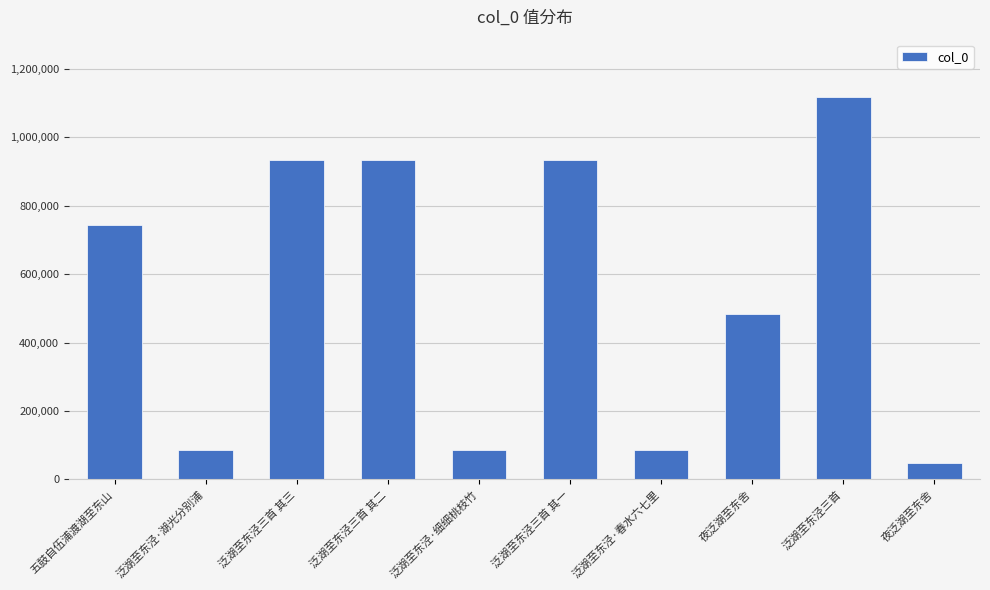

What is the label of the 10th bar from the left?

夜泛湖至东舍